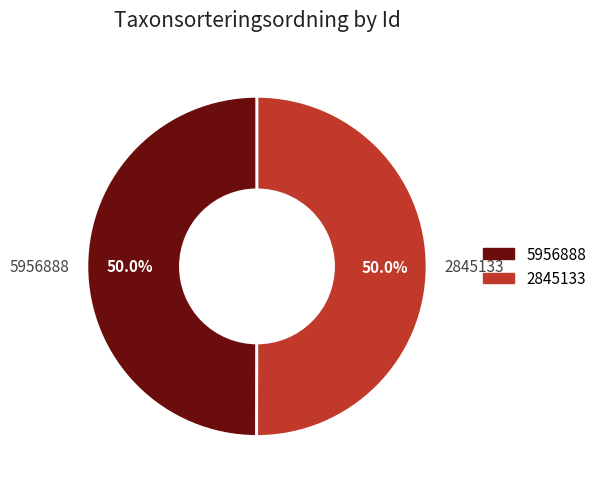

True or false: 2845133 accounts for 50% of the total.

True